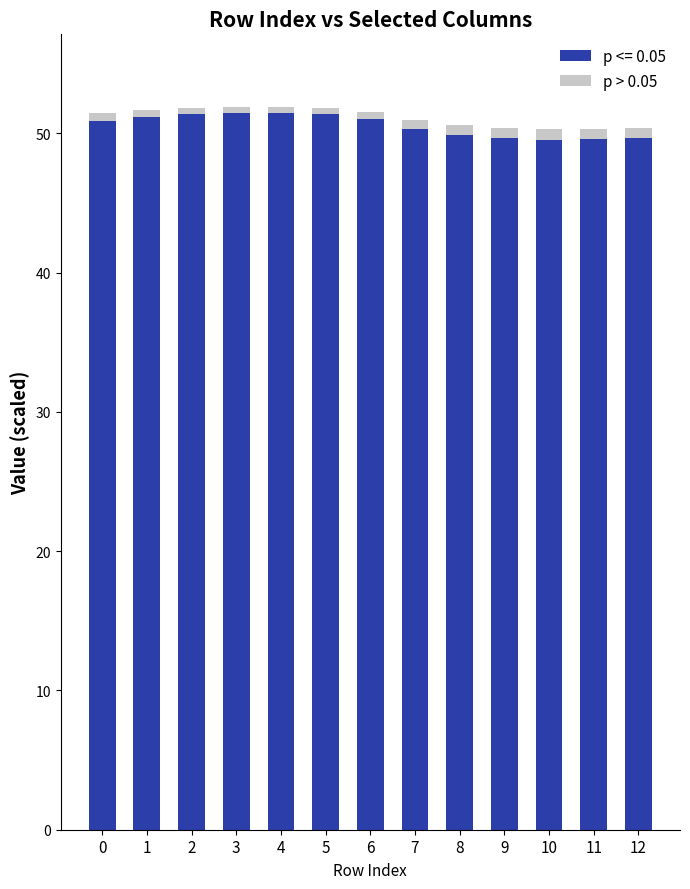

Does the chart contain any negative values?

No